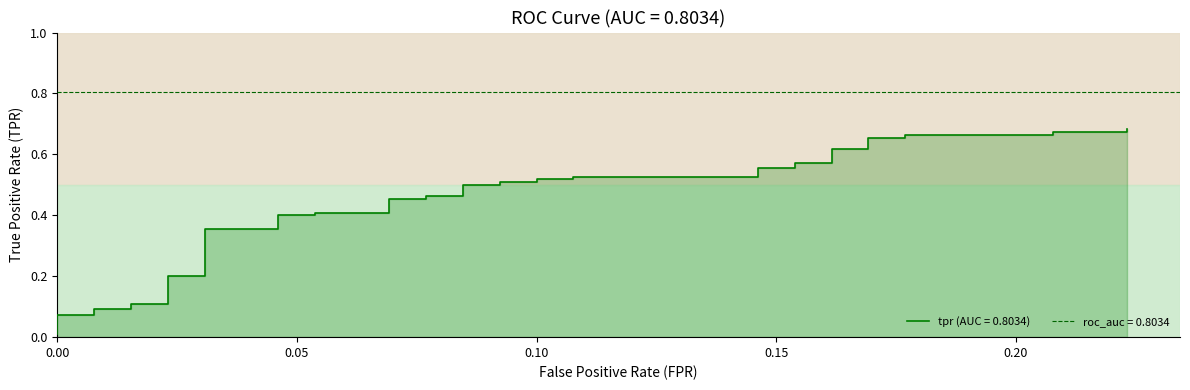

The value at 32 is 0.2. True or false?

False